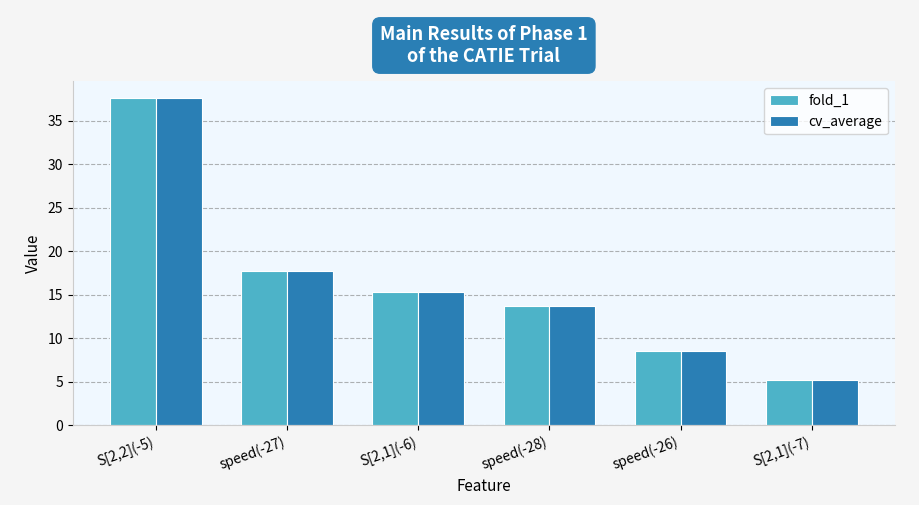

Reading left to right, what are all the values shown in this chart?

fold_1: S[2,2](-5)=37.6	speed(-27)=17.8	S[2,1](-6)=15.3	speed(-28)=13.7	speed(-26)=8.6	S[2,1](-7)=5.2
cv_average: S[2,2](-5)=37.6	speed(-27)=17.8	S[2,1](-6)=15.3	speed(-28)=13.7	speed(-26)=8.6	S[2,1](-7)=5.2